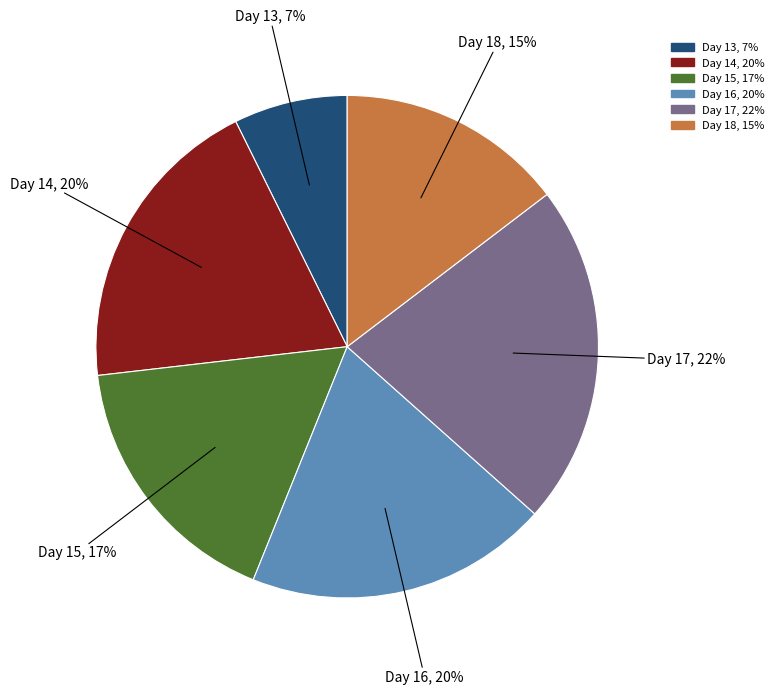

Combined, do Day 17, 22% and Day 13, 7% account for over 50%?

No